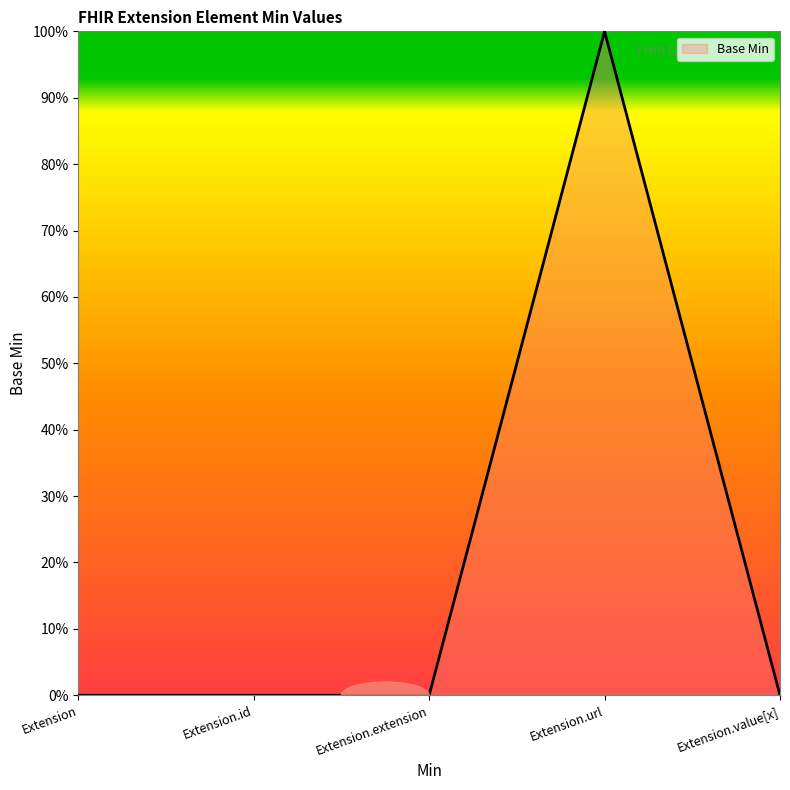

Is this an area chart (filled region under the line)?

Yes